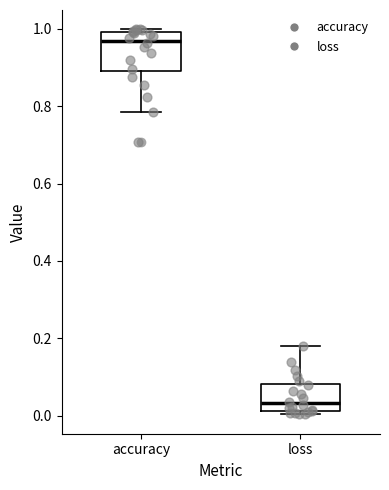

Reading left to right, transcribe this box plot: for each box, give where its median line is, the range the box spans, and where its two whiskers end, as read against the y-axis. The values are not printed on the chart, so give them approximately, as read against the axis.

accuracy: median 0.96, box 0.90 to 1.00, whiskers 0.78 to 1.00 (just above the box's upper edge)
loss: median 0.04, box 0.02 to 0.08, whiskers 0.00 to 0.18